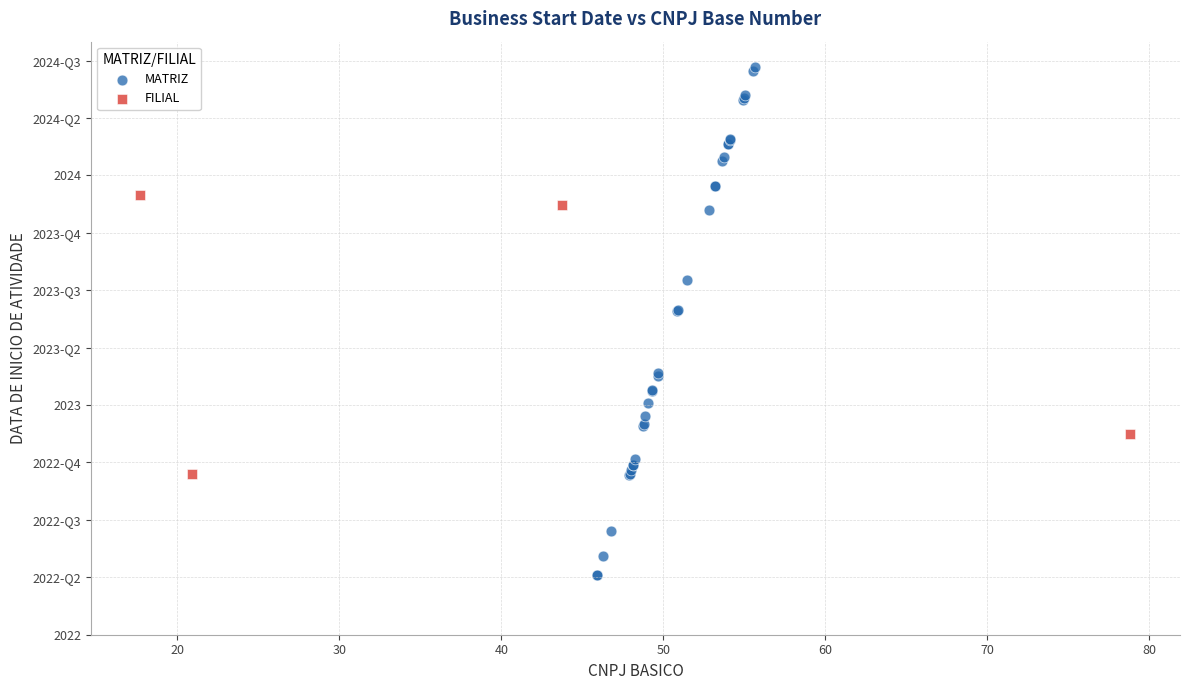

What are all the series names shown in the legend?

MATRIZ, FILIAL